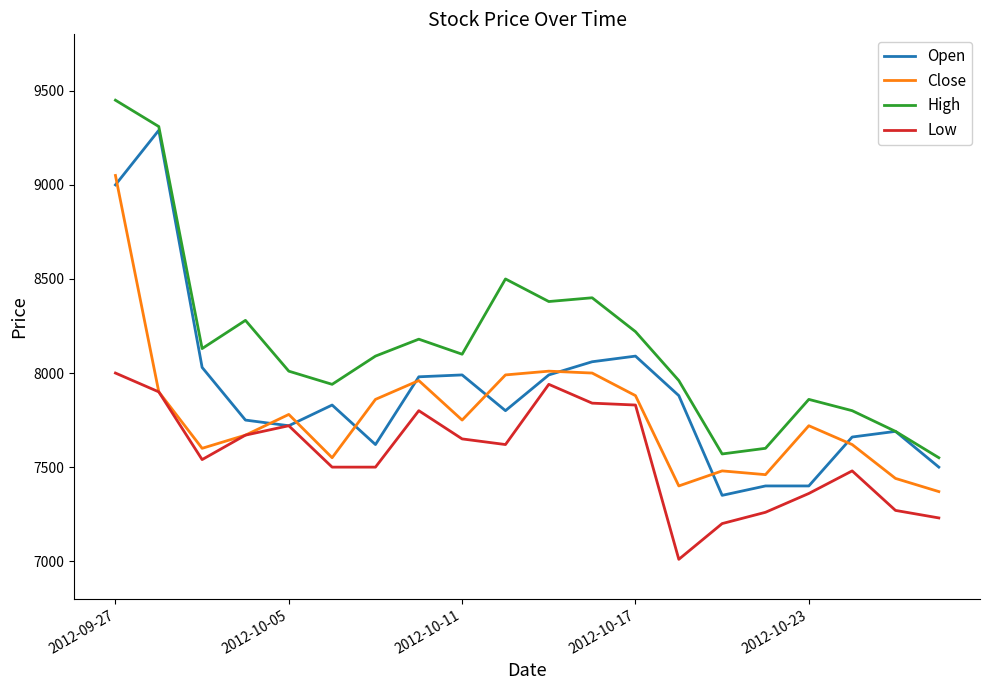

Which series has the largest total across all categories?

High